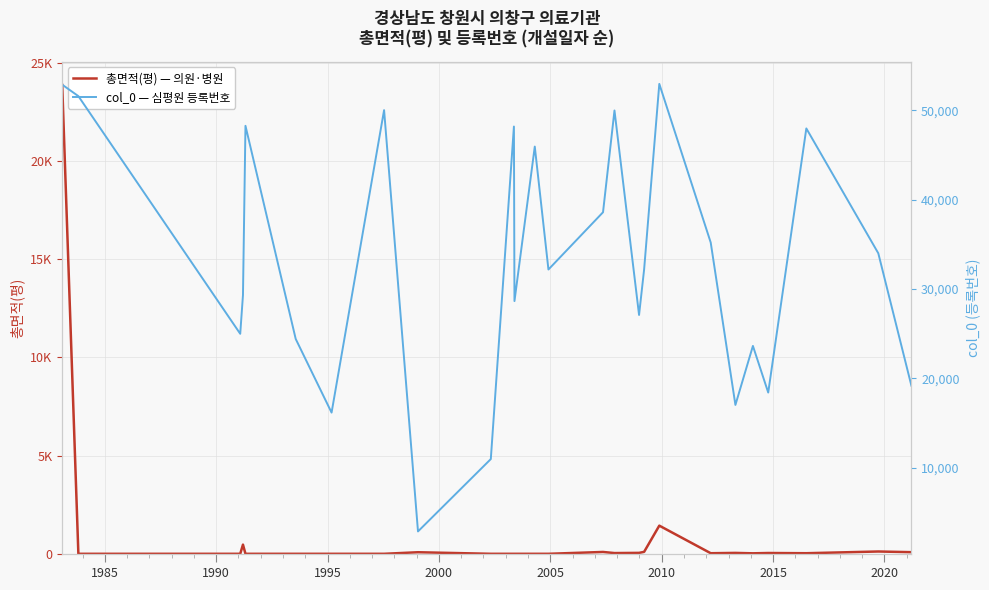

Is this an area chart (filled region under the line)?

No